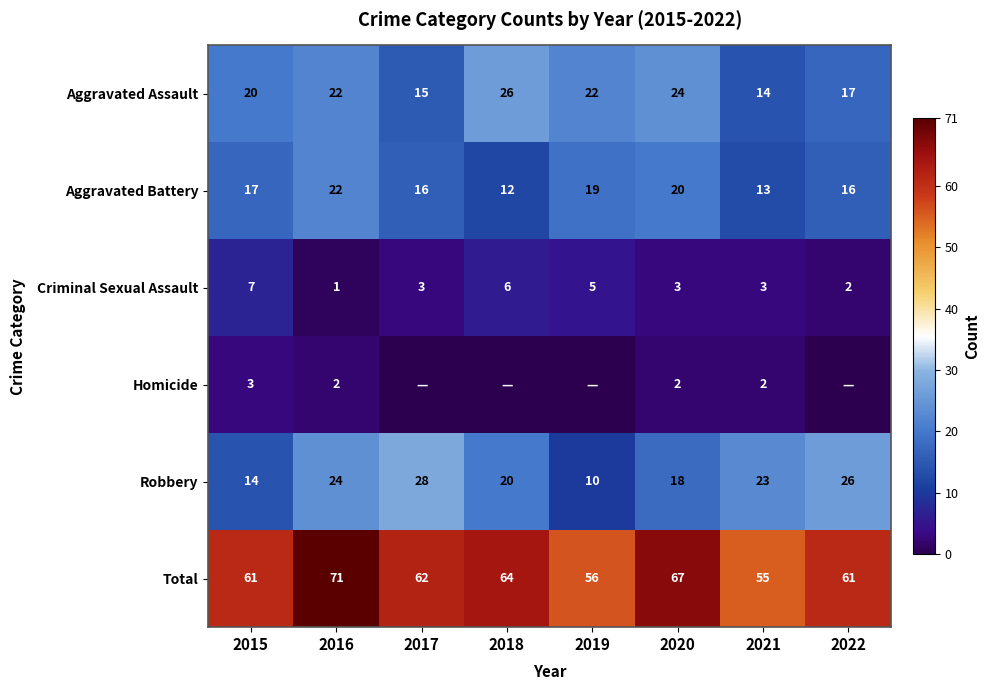

Where does the Criminal Sexual Assault series first go above 3?

2015